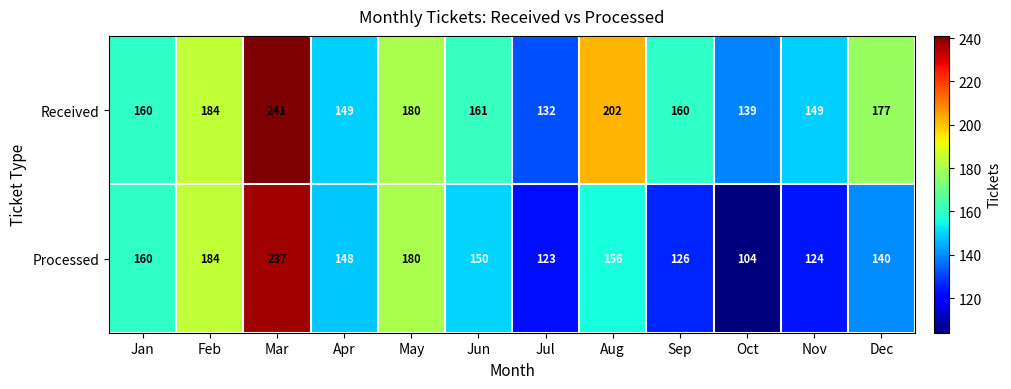

What is the sum of the Processed values at Feb and Aug?

340